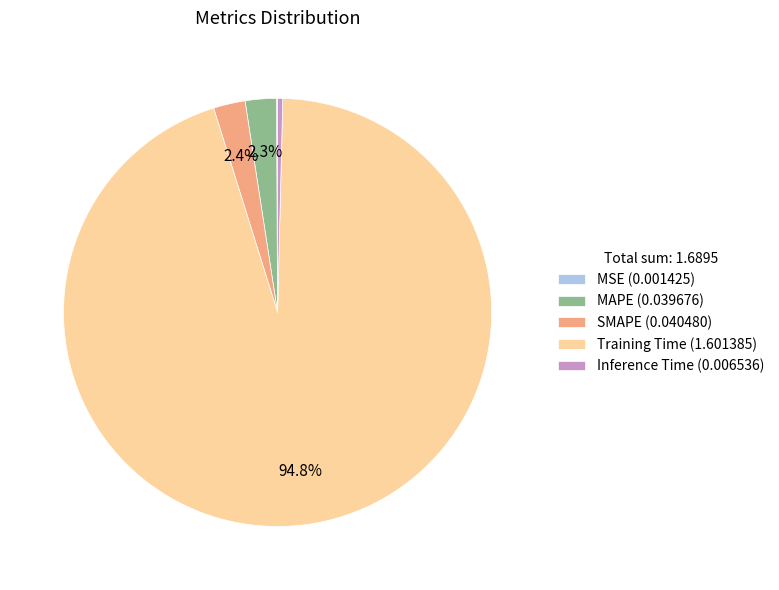

Which has a higher value, SMAPE (0.040480) or Training Time (1.601385)?

Training Time (1.601385)